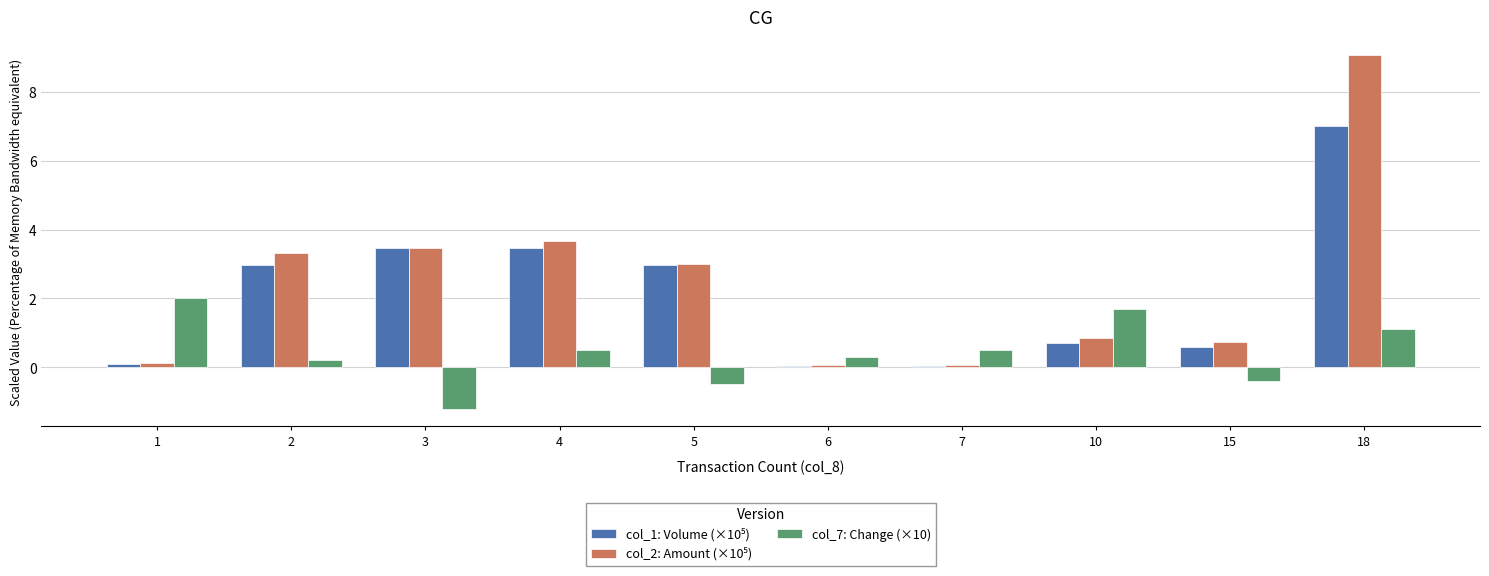

How many groups of bars are there?

10